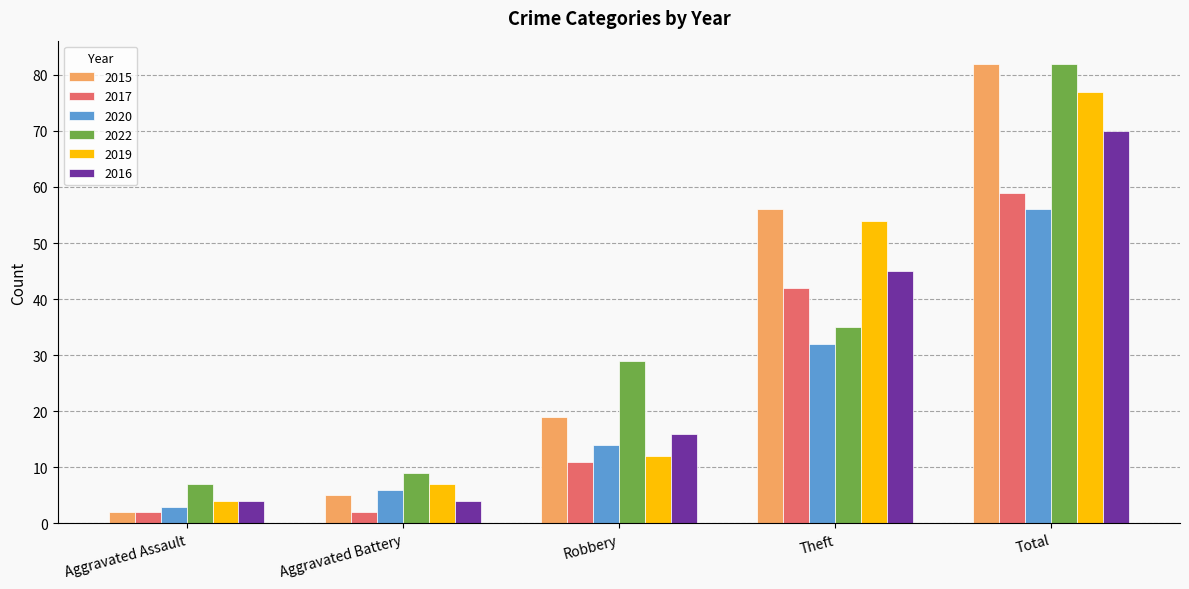

Reading left to right, what are all the values shown in this chart?

2015: 2	5	19	56	82
2017: 2	2	11	42	59
2020: 3	6	14	32	56
2022: 7	9	29	35	82
2019: 4	7	12	54	77
2016: 4	4	16	45	70